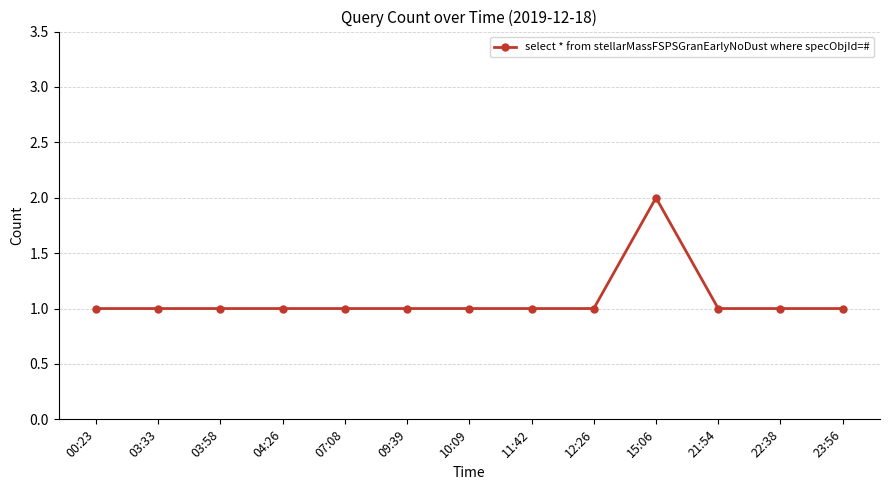

What is the value of the 9th point from the left?

1